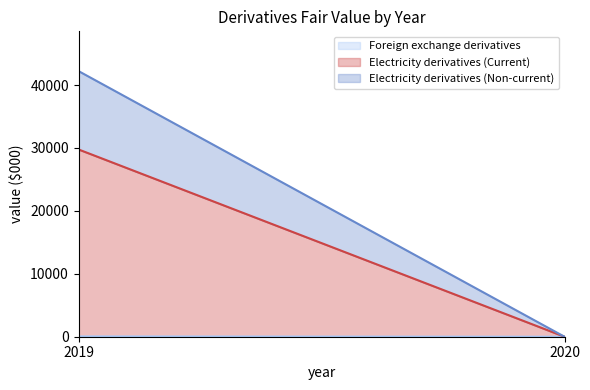

At which category is the sum across all series the highest?

2019